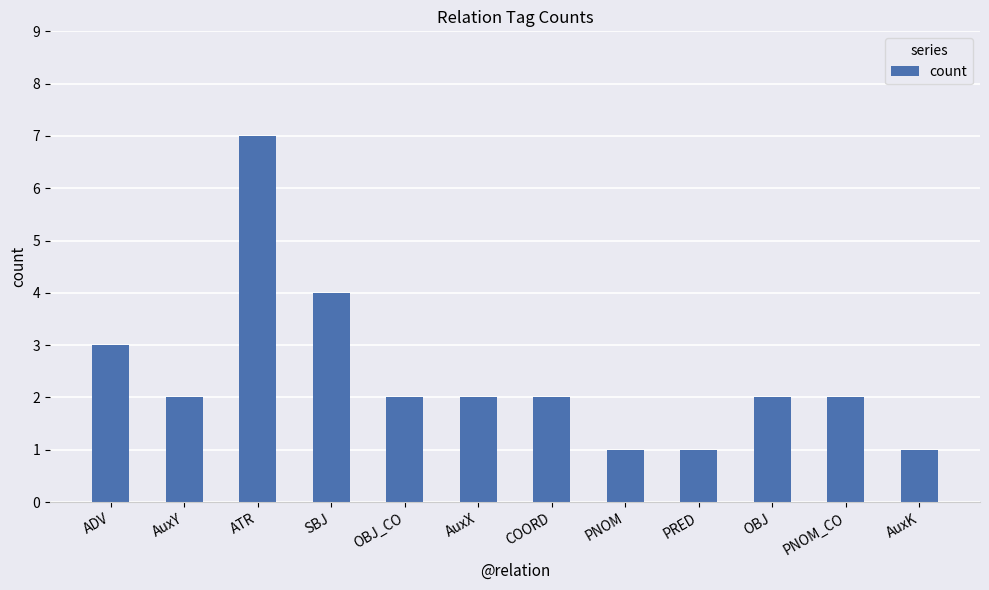

Reading left to right, transcribe all the data shown in this chart.

ADV=3	AuxY=2	ATR=7	SBJ=4	OBJ_CO=2	AuxX=2	COORD=2	PNOM=1	PRED=1	OBJ=2	PNOM_CO=2	AuxK=1